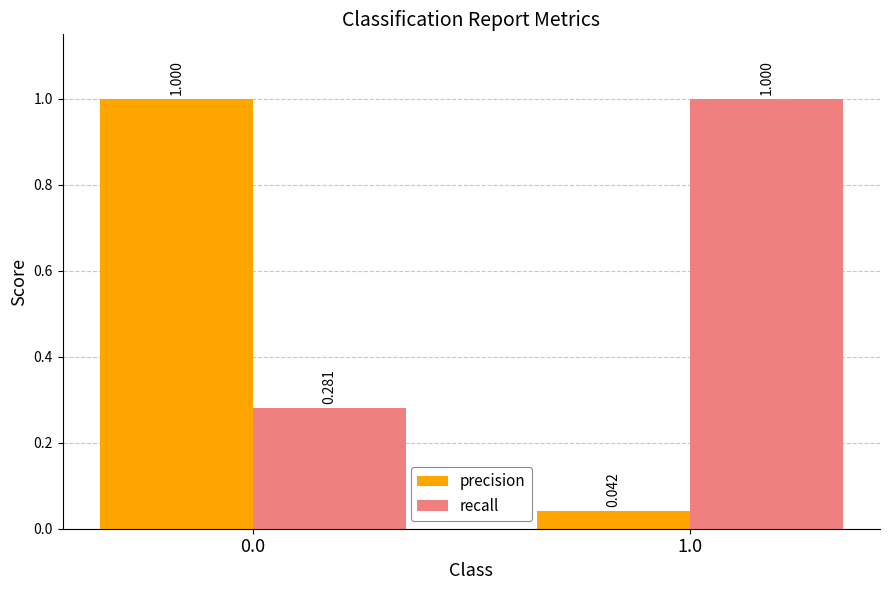

Between 0.0 and 1.0, which series saw the biggest shift?

precision